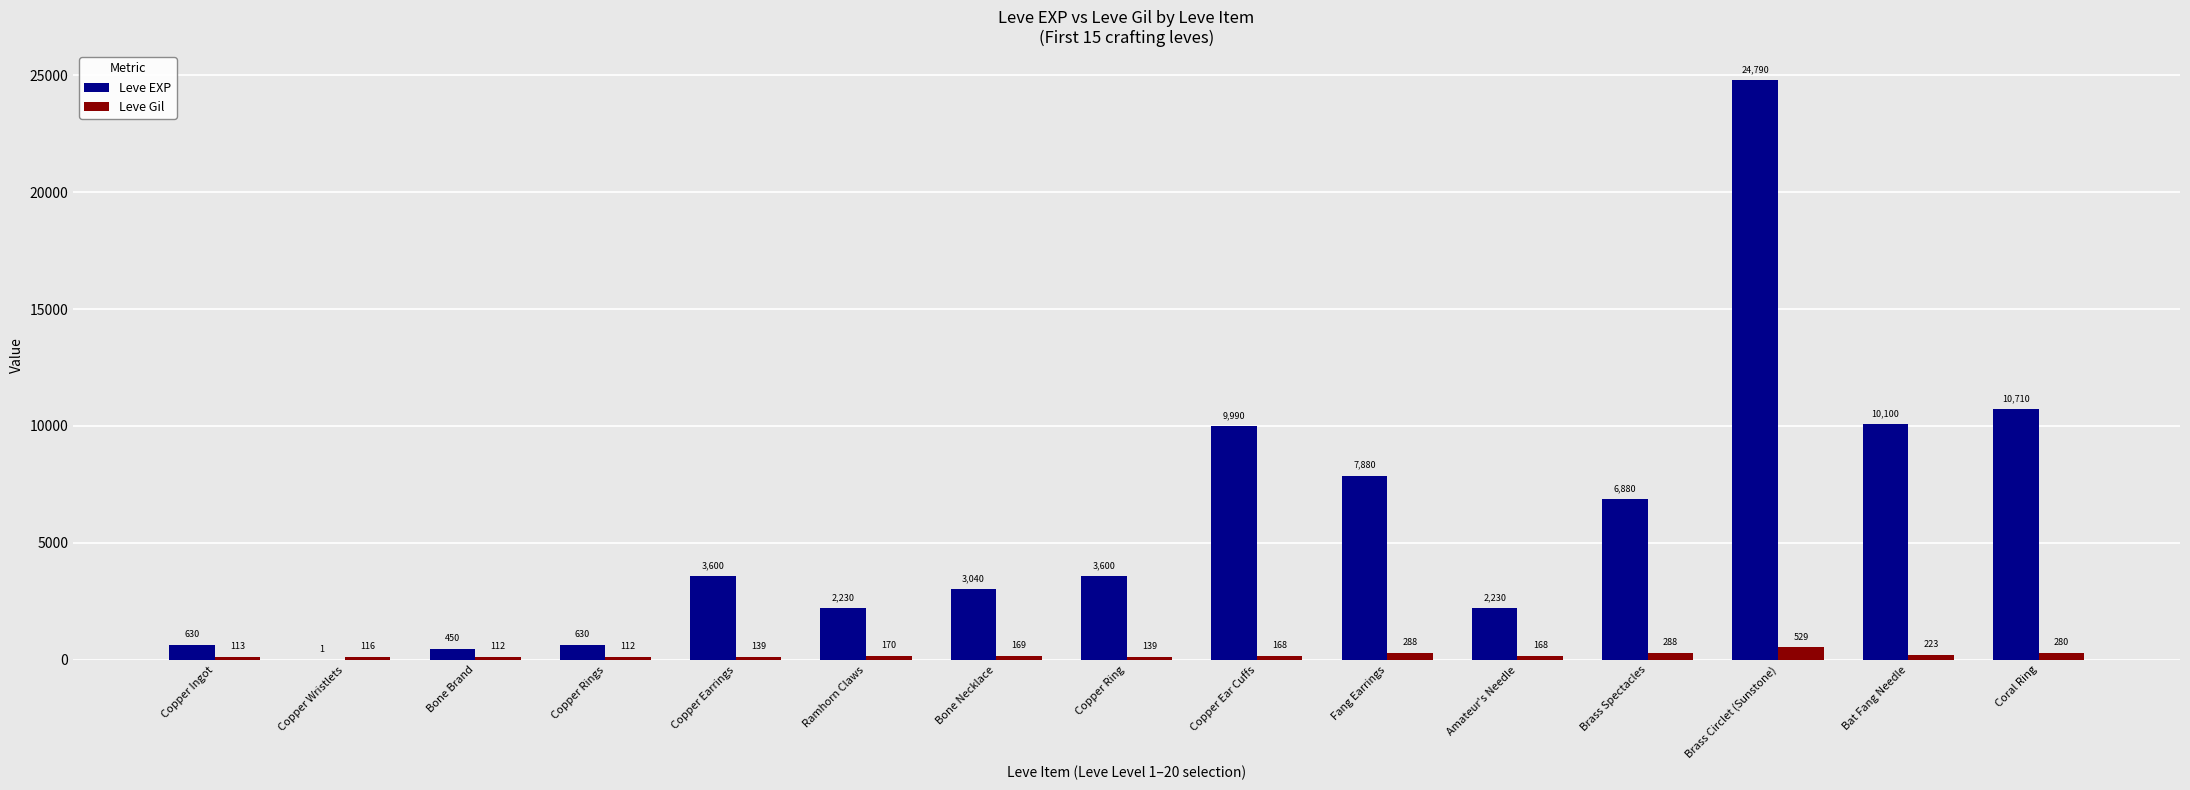

Which series changed the most between Copper Wristlets and Ramhorn Claws?

Leve EXP